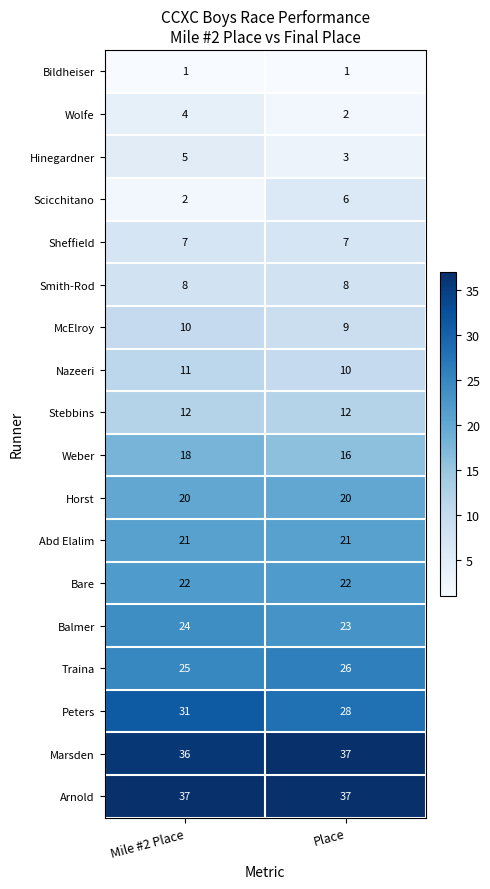

What is the sum of the Marsden values at Place and Mile #2 Place?

73